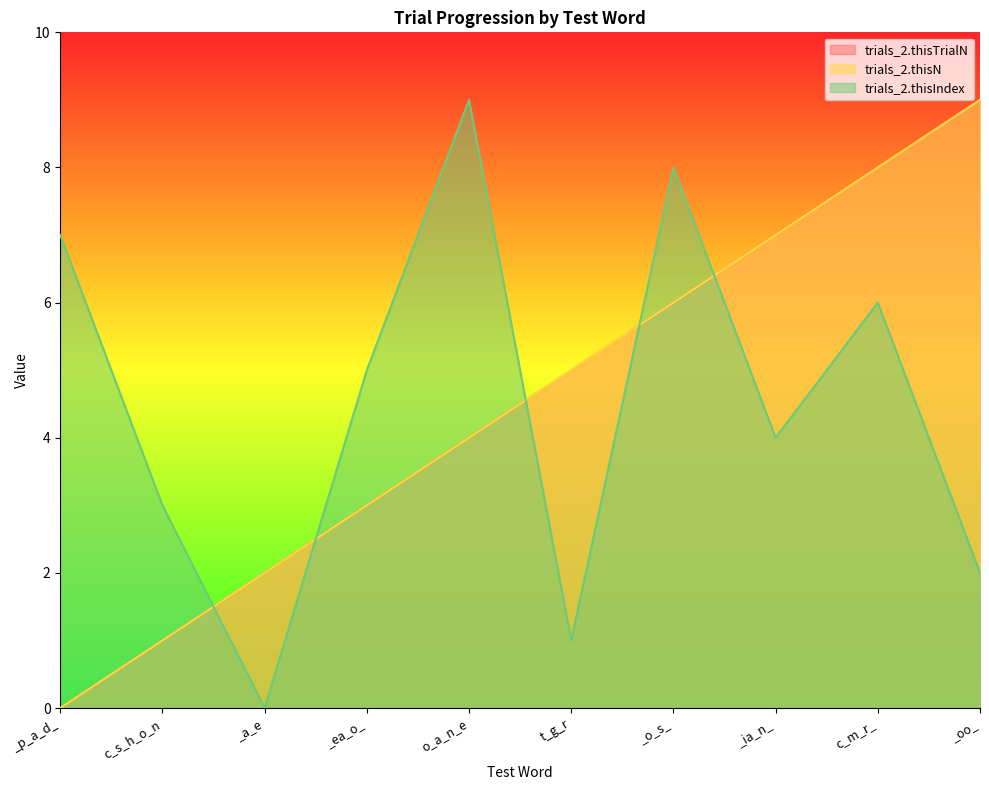

What position from the right is _p_a_d_?

10